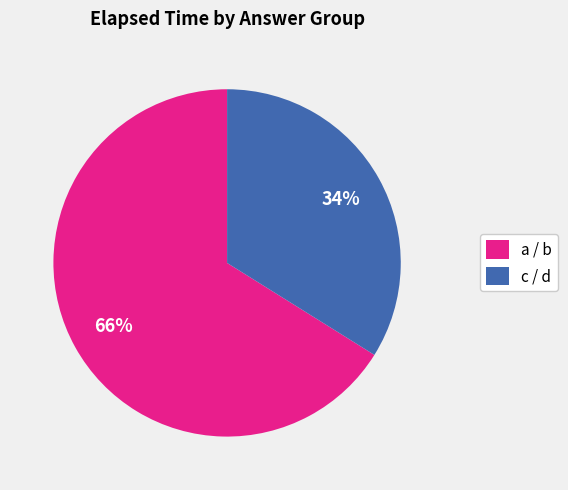

How many slices are in this pie chart?

2